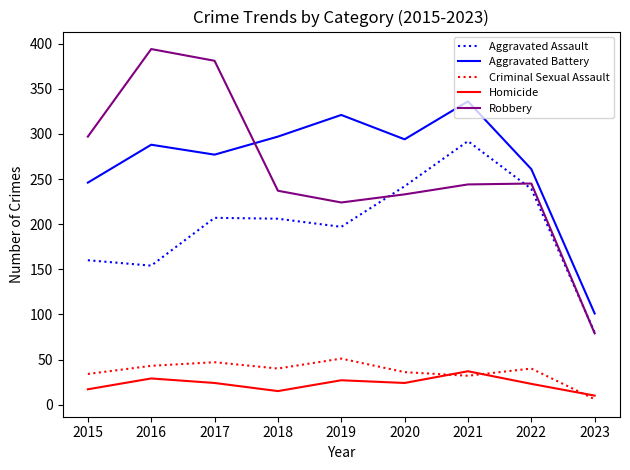

True or false: Aggravated Assault has a value of 153 at 2022.

False